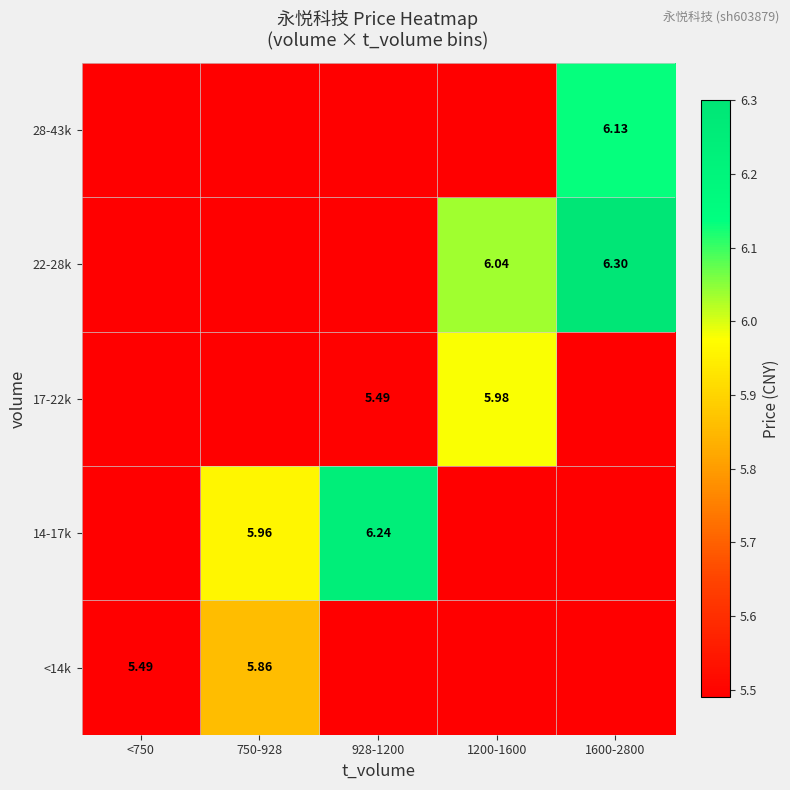

The 14-17k series shows 7.4 at 1600-2800. True or false?

False